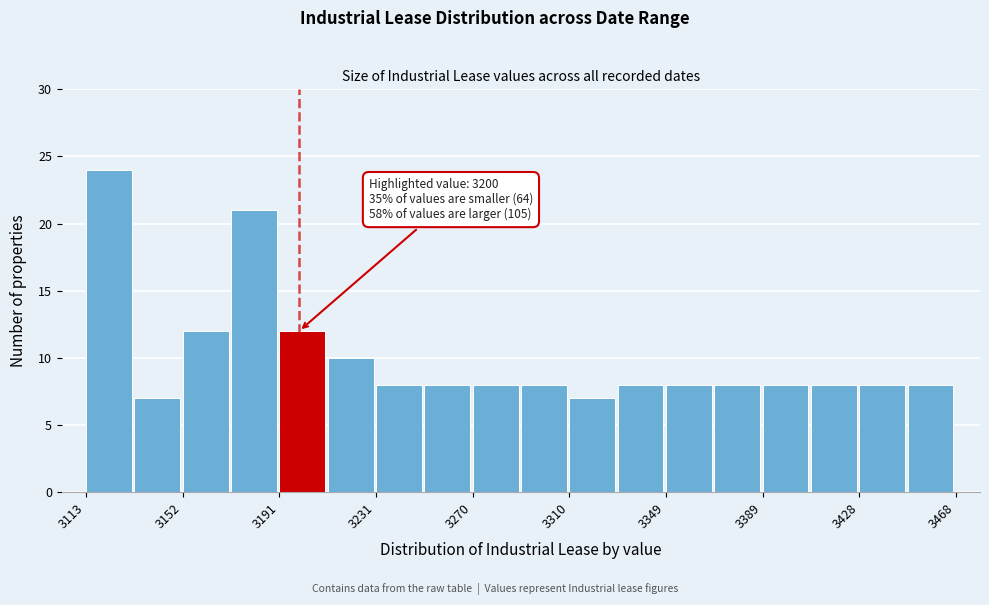

Read against the x-axis, roughly where is the centre of the tallest bar?

3120